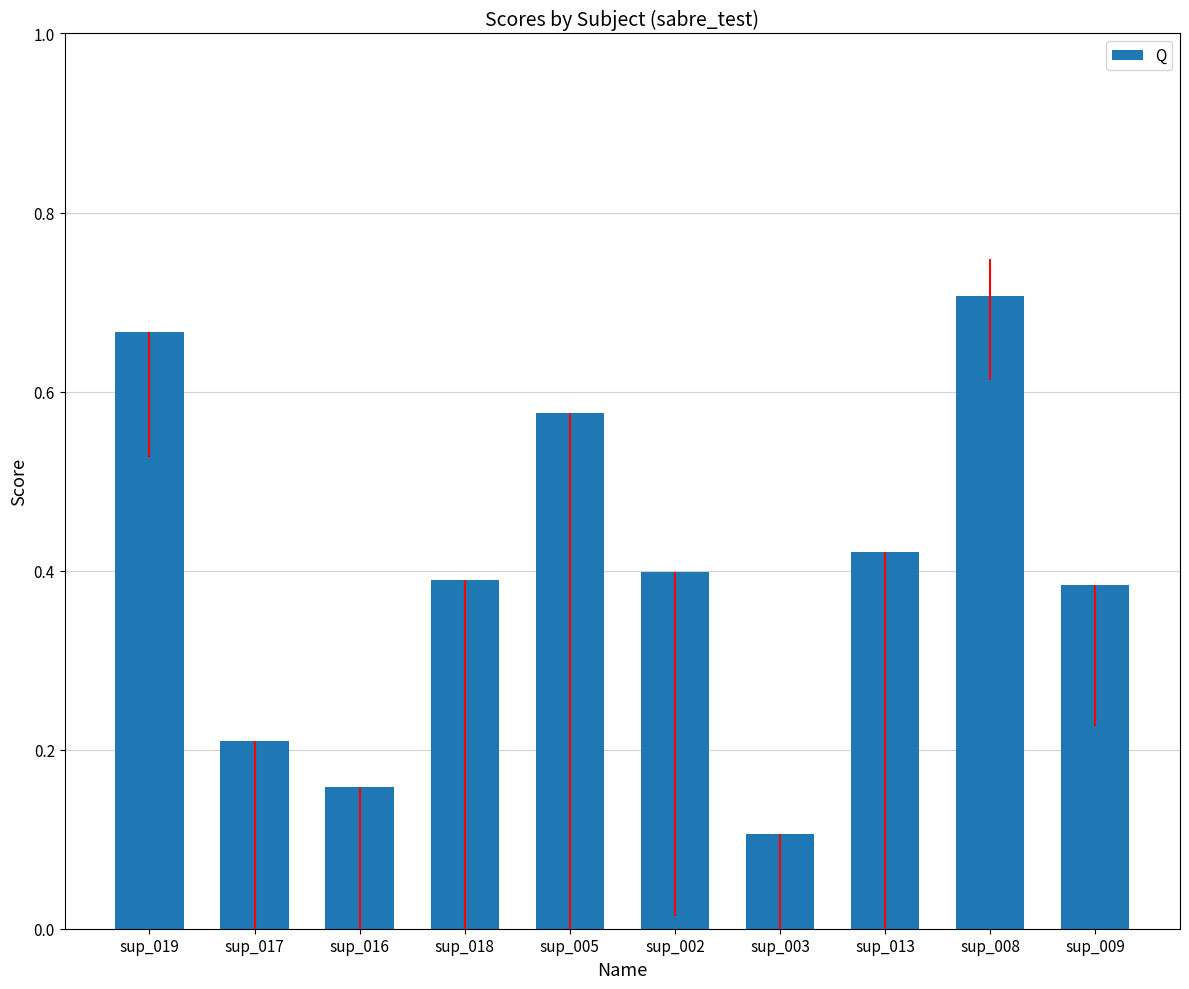

What is the label of the 1st bar from the left?

sup_019